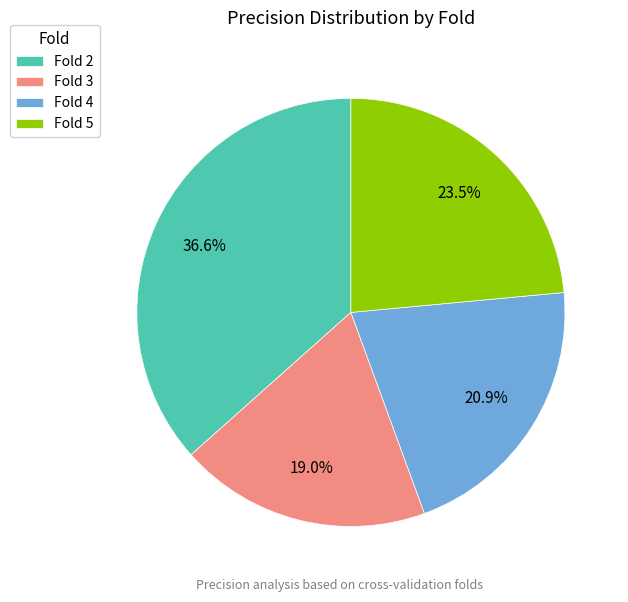

Which slice is the largest?

Fold 2